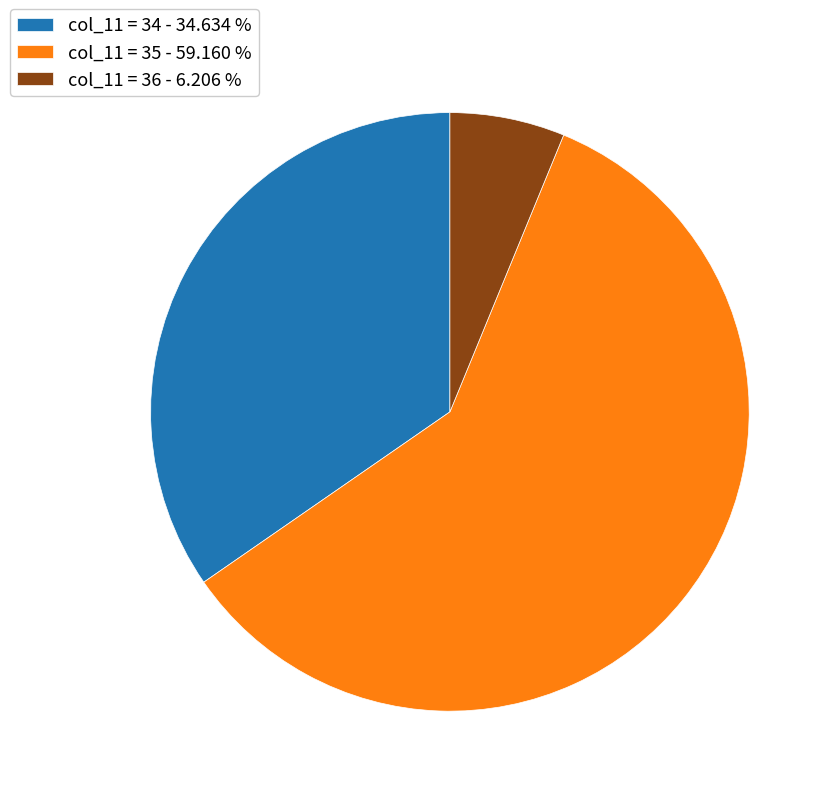

Count the number of slices in the pie.

3